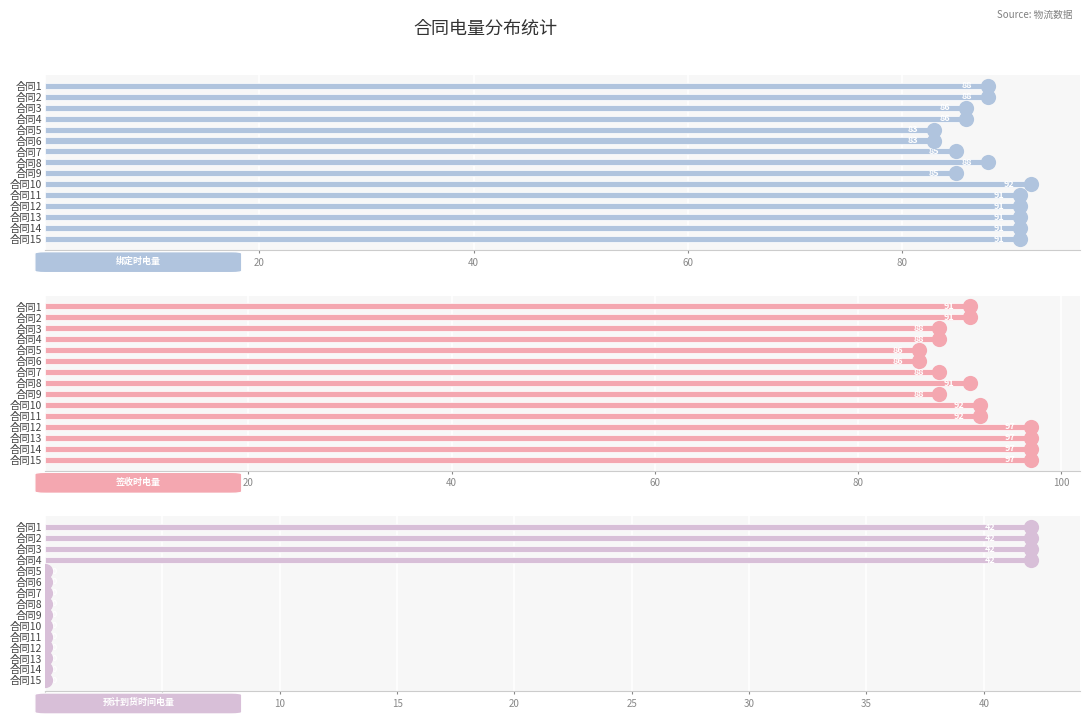

At how many categories does at least one series exceed 6?

15